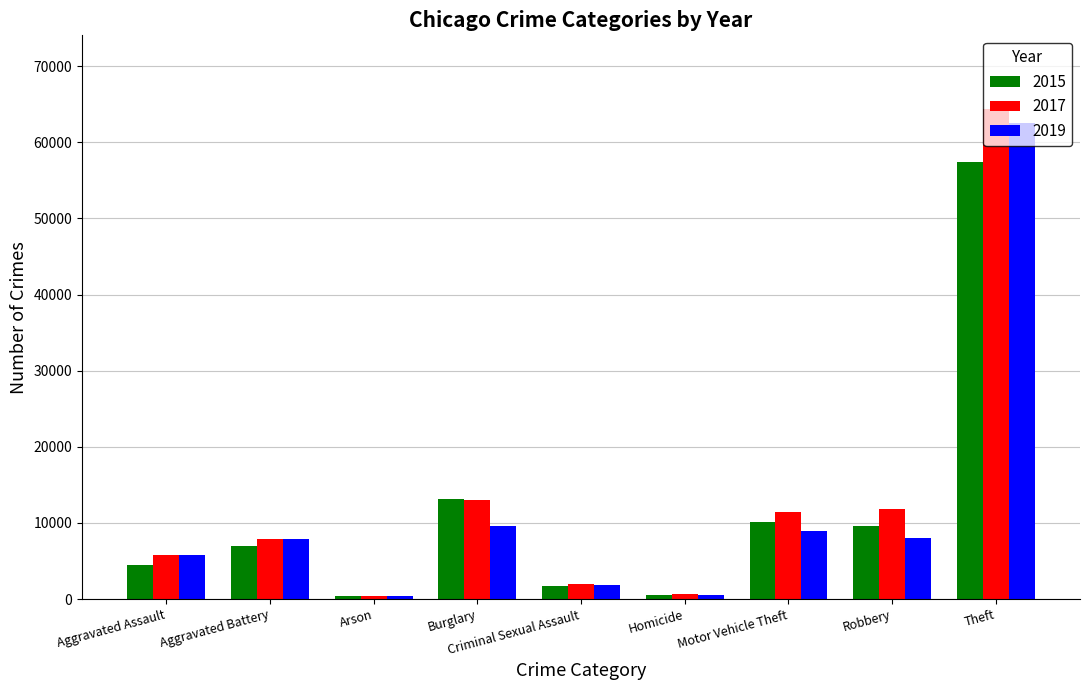

At how many categories does at least one series exceed 48988?

1